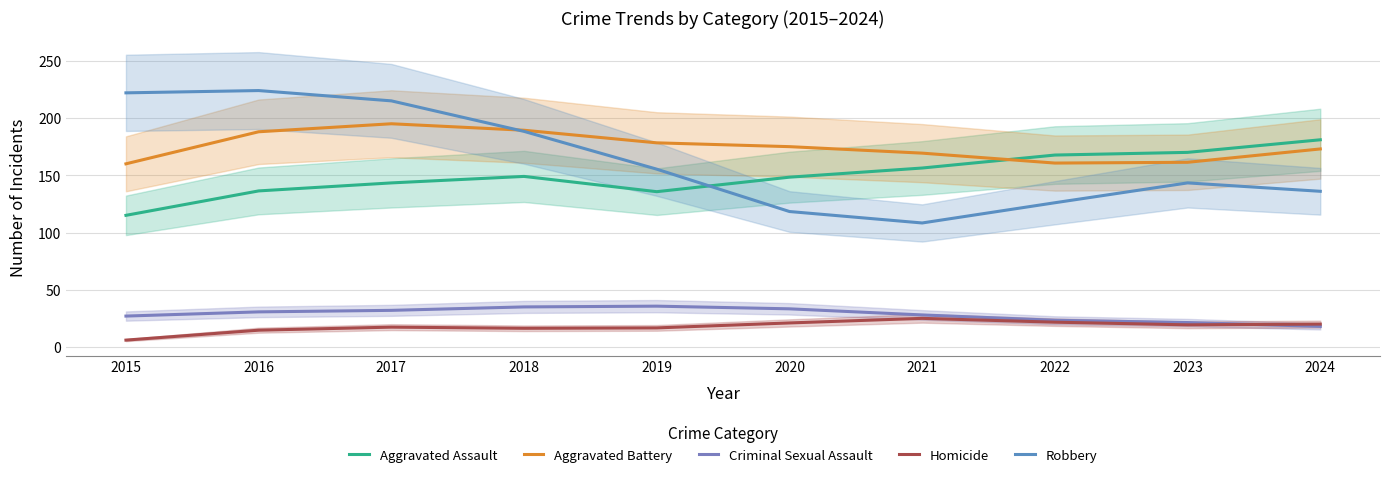

In Robbery, how many points are higher than both neighbors (excluding endpoints)?

2